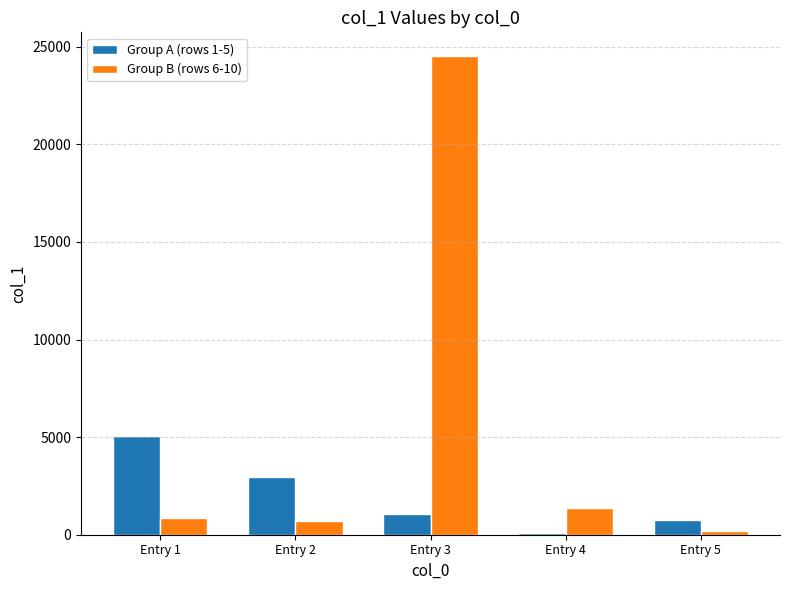

True or false: Group B (rows 6-10) has a value of 868 at Entry 1.

True